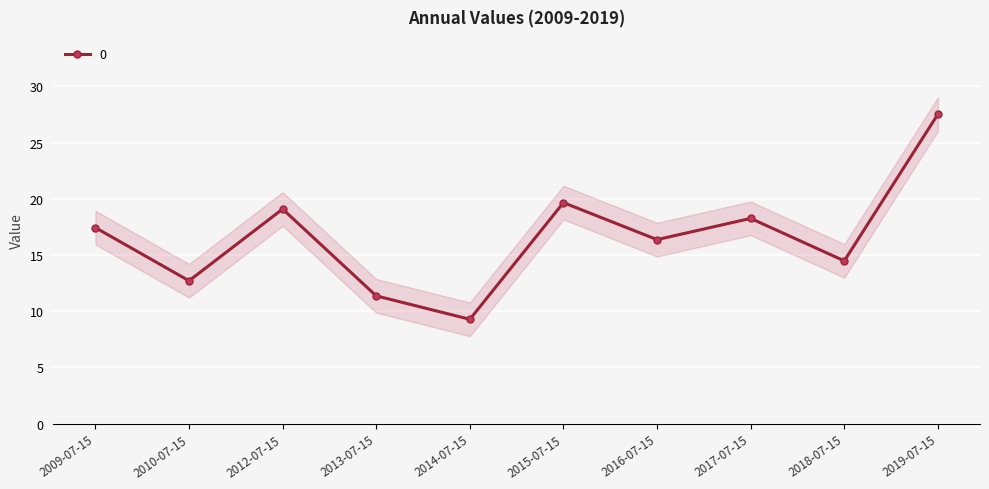

How many lines are shown in the chart?

1